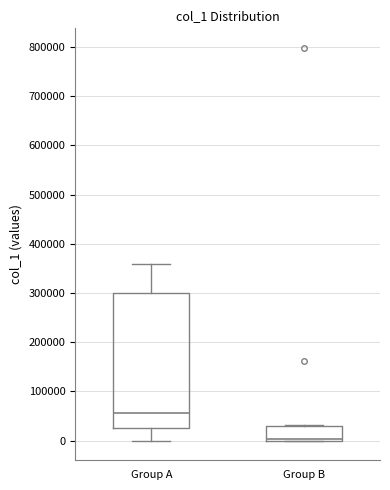

Which box is the tallest, from its lower edge to its upper edge?

Group A